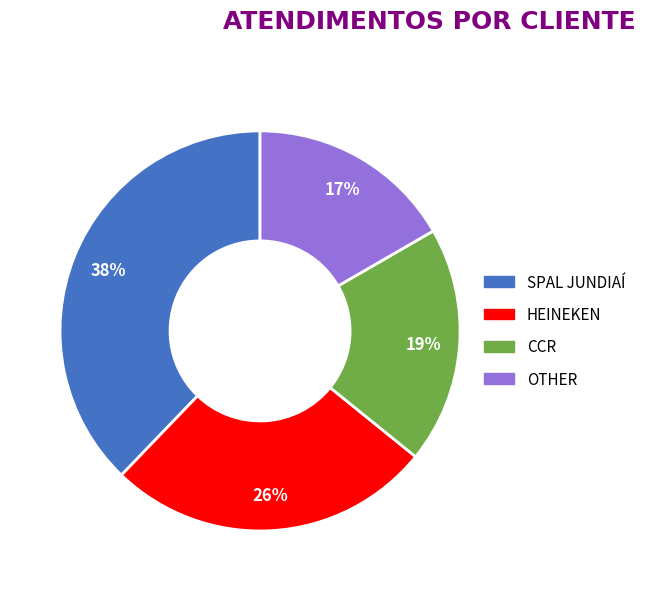

Does any single category account for the majority?

No